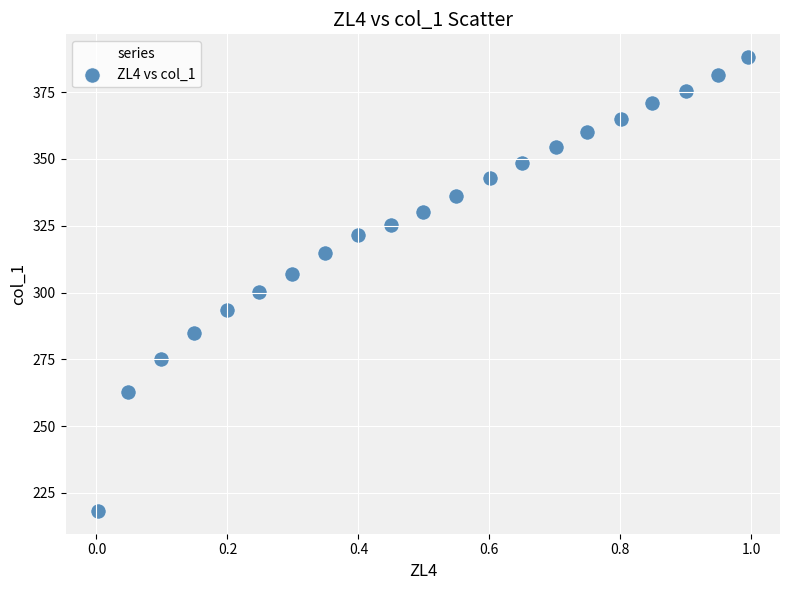

What is the range of X values (max minus min)?

1.0